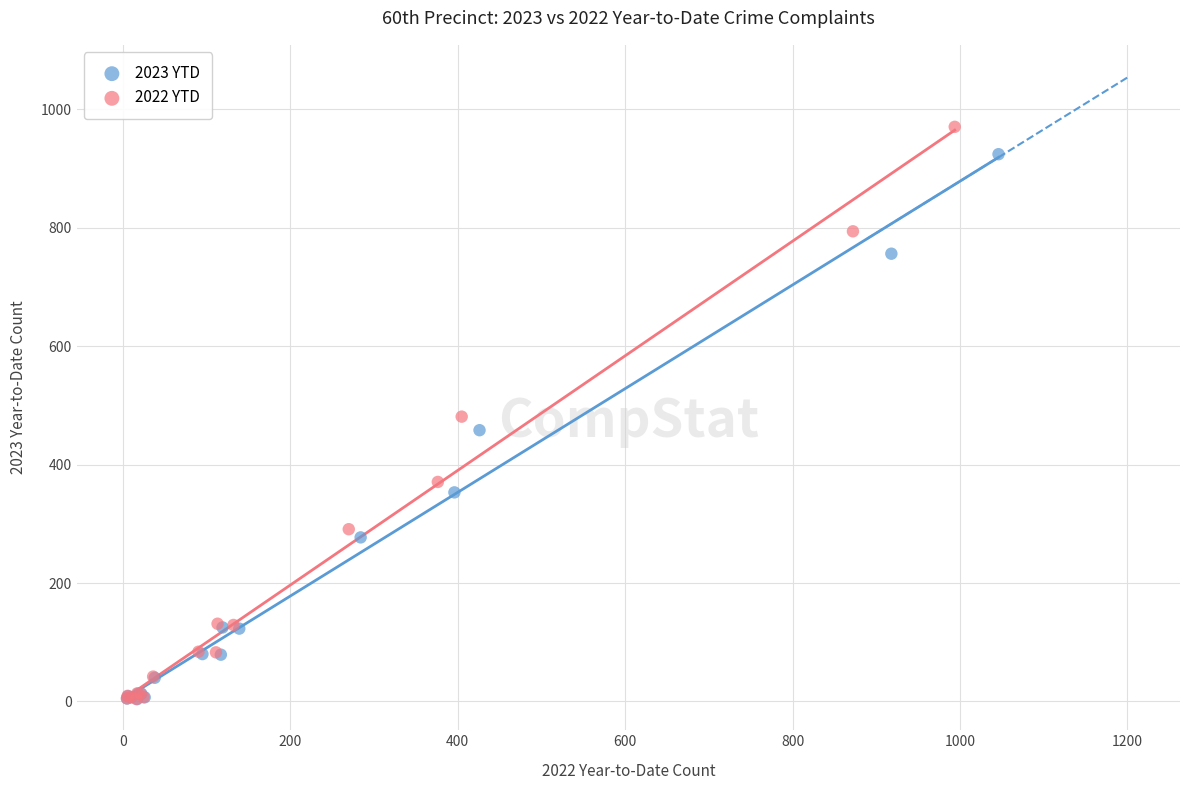

Which series has the largest Y range (max minus min)?

2022 YTD